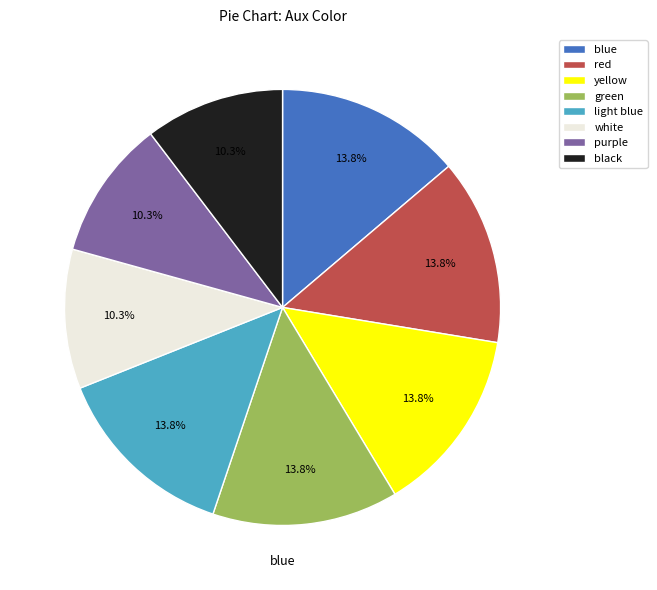

What is the ratio of the value at white to the value at black?

1.0